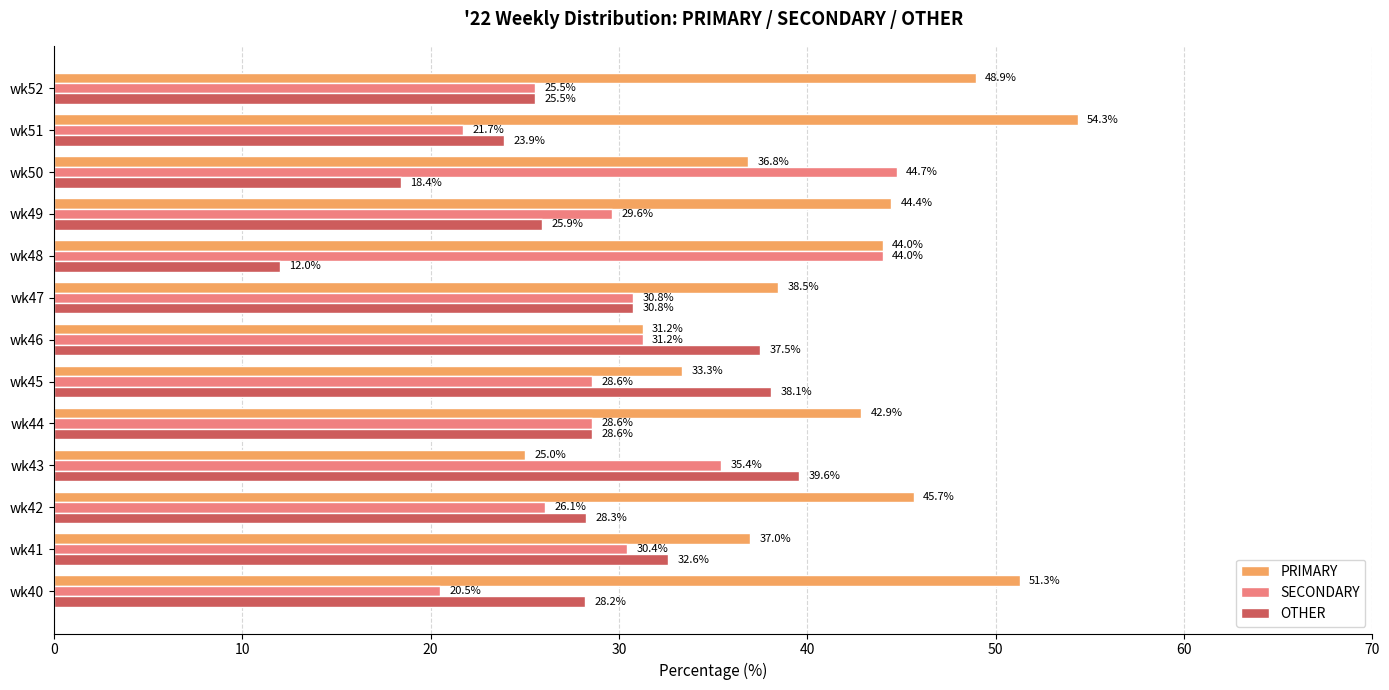

How many data points in SECONDARY are above 29?

7